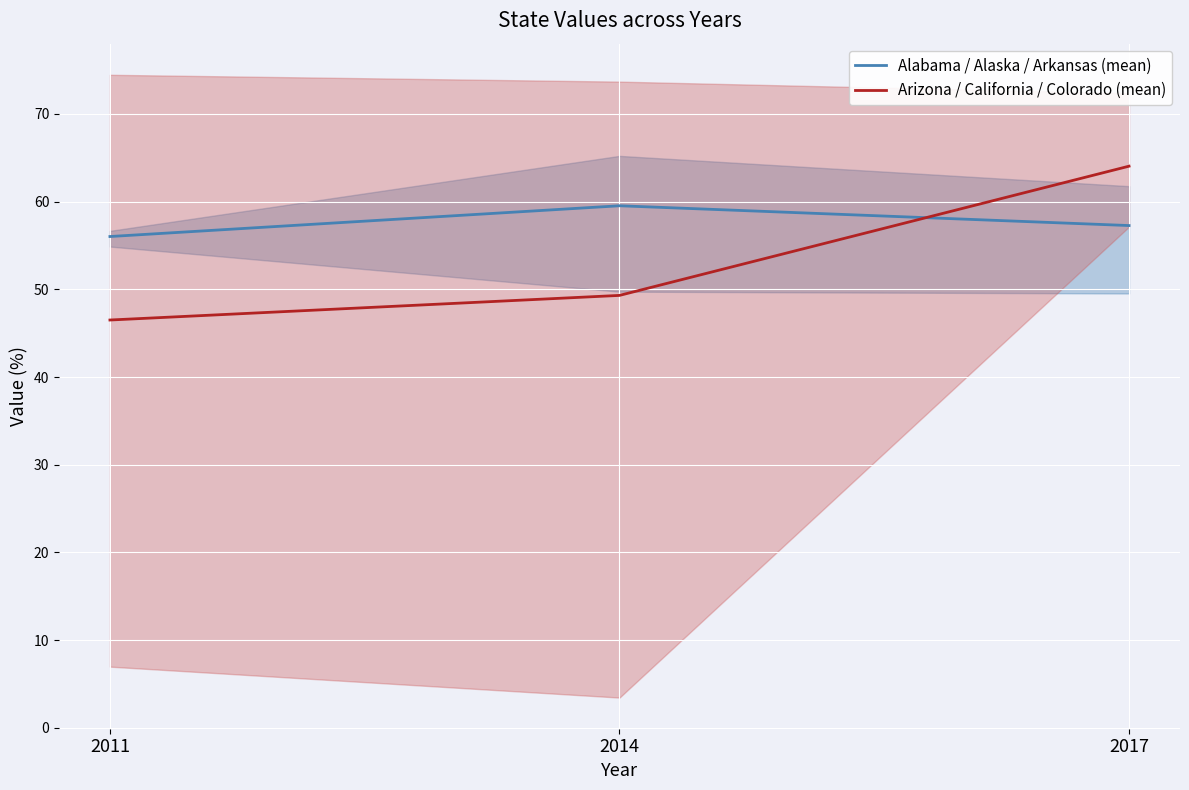

How many lines are shown in the chart?

2